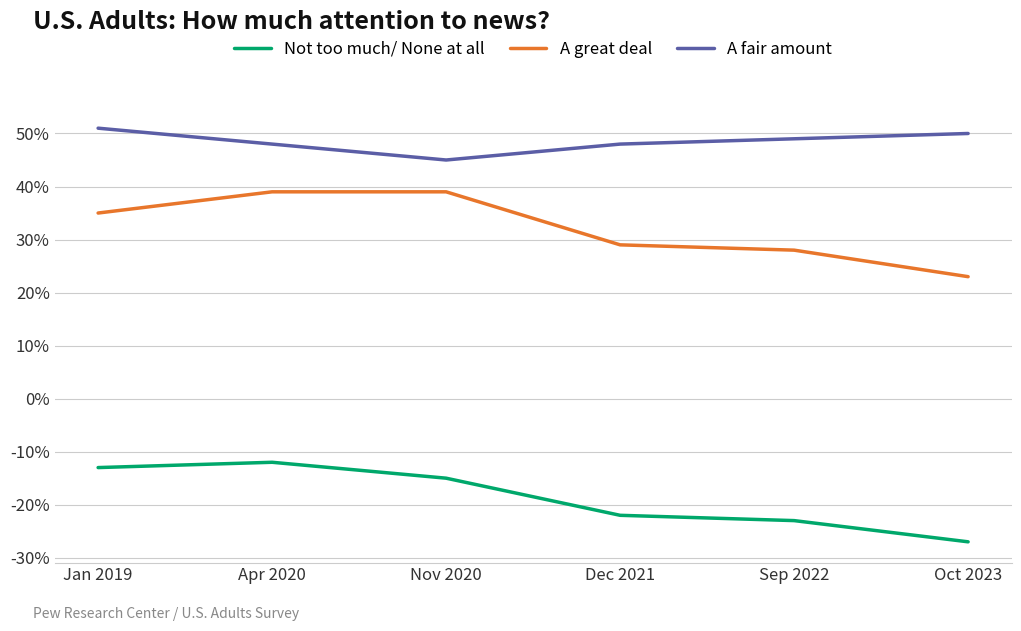

In Not too much/ None at all, how many points are higher than both neighbors (excluding endpoints)?

1